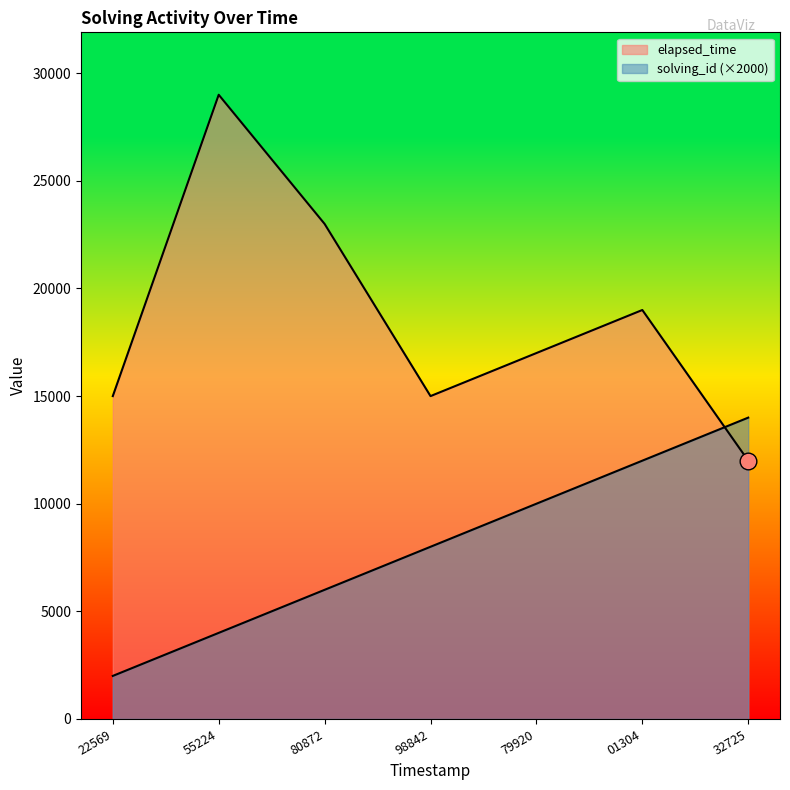

How many lines are shown in the chart?

2